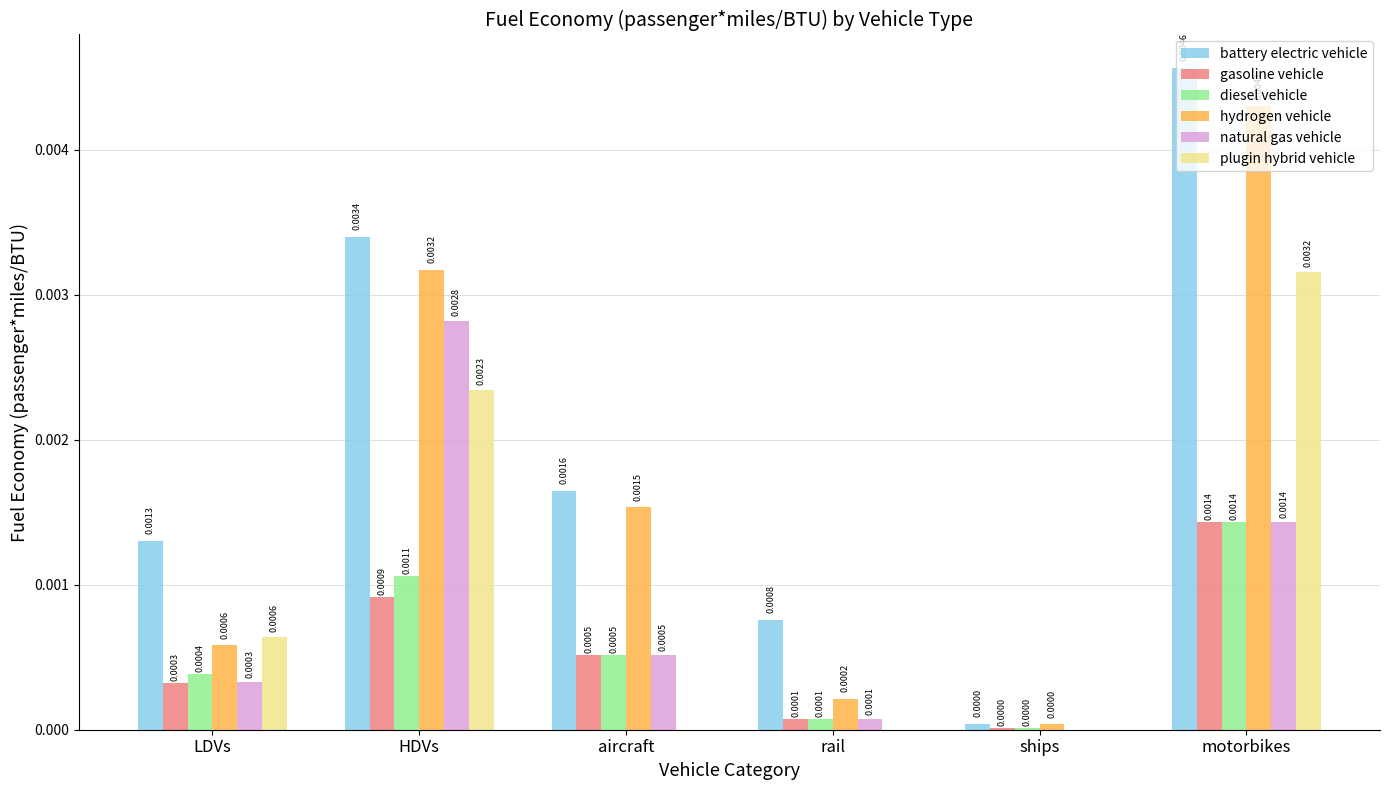

Where is diesel vehicle nearest to the value 0?

ships